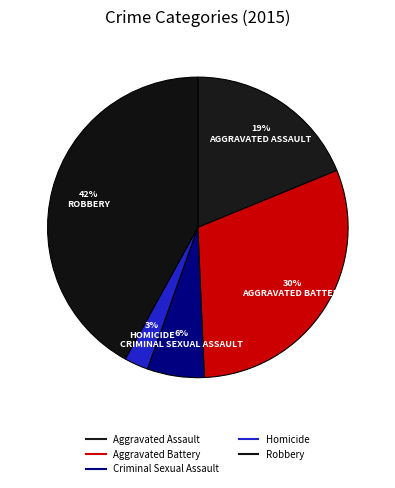

How many segments does this pie chart have?

5